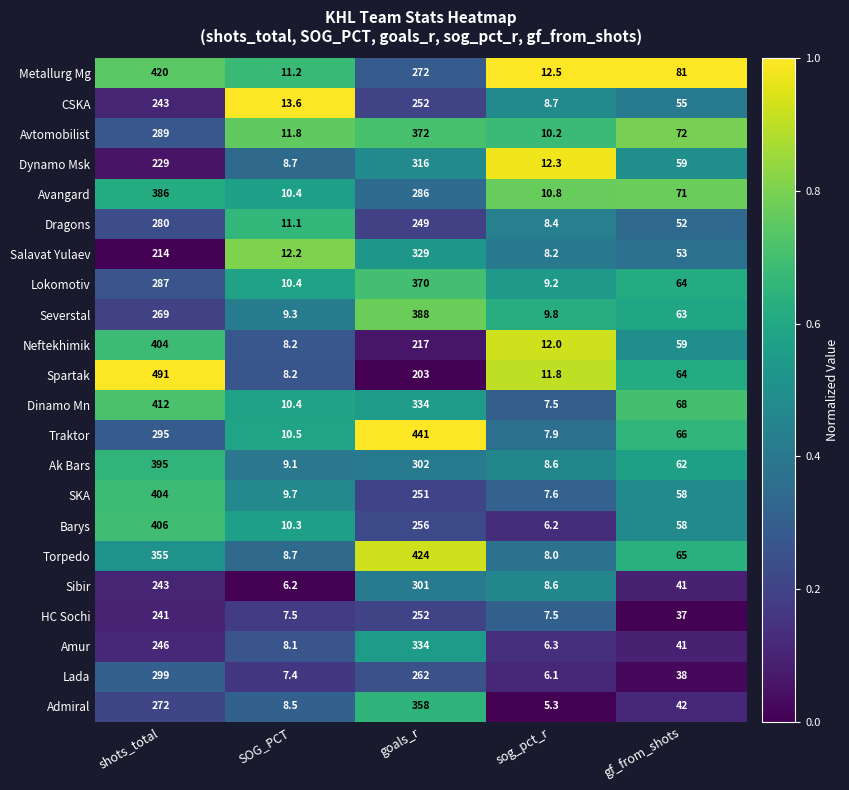

Is the value of Torpedo at gf_from_shots greater than the value of HC Sochi at sog_pct_r?

Yes